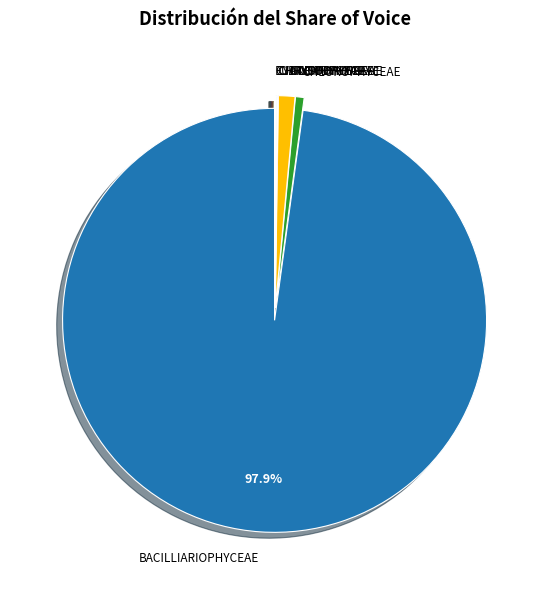

Is there any slice that represents more than half of the pie?

Yes